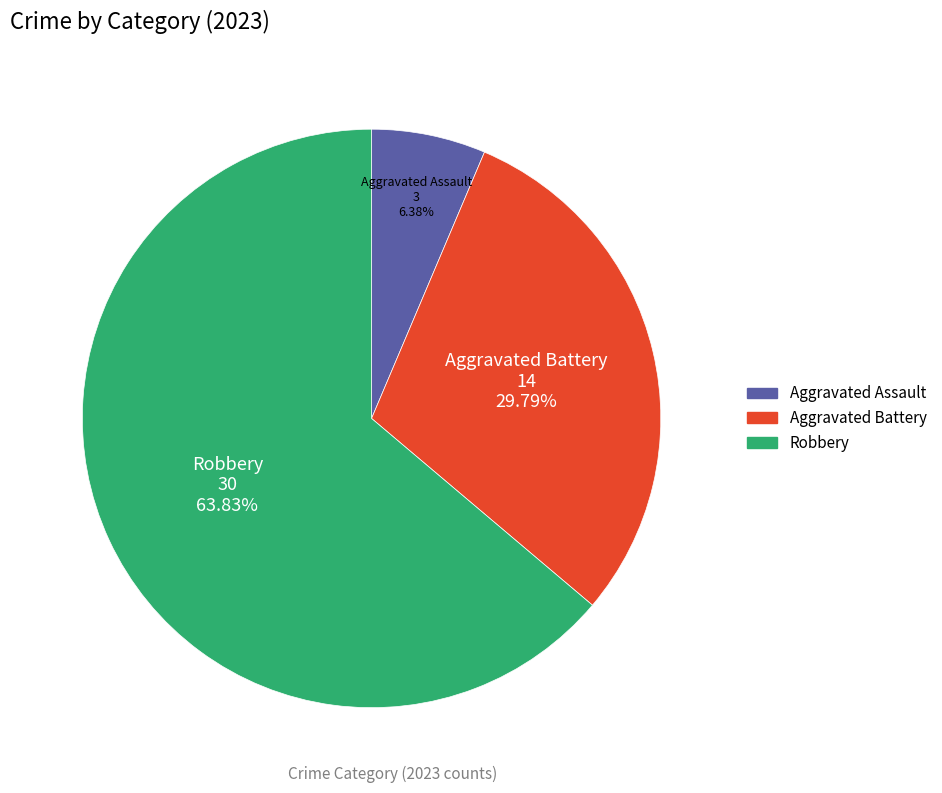

Is there any slice that represents more than half of the pie?

Yes